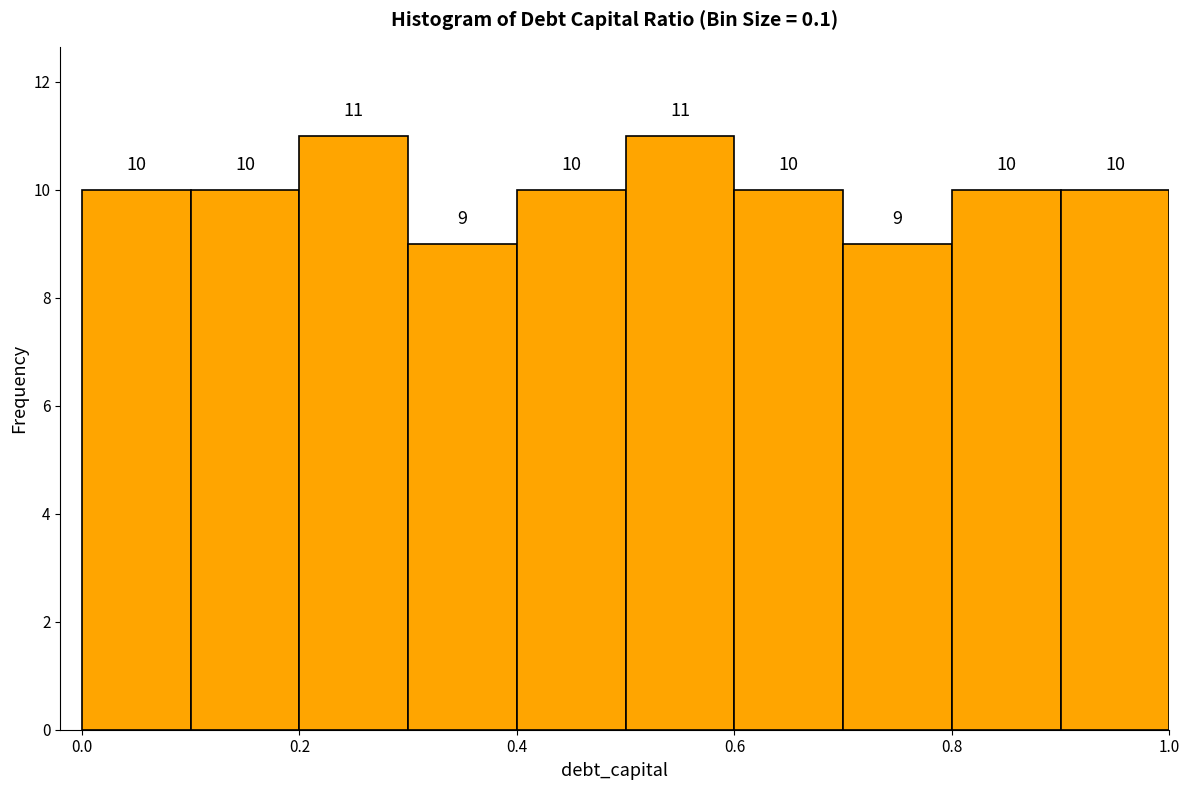

Reading left to right, list every bar in this chart as the range it spans on the x-axis followed by its height.

0.0 to 0.1: 10
0.1 to 0.2: 10
0.2 to 0.3: 11
0.3 to 0.4: 9
0.4 to 0.5: 10
0.5 to 0.6: 11
0.6 to 0.7: 10
0.7 to 0.8: 9
0.8 to 0.9: 10
0.9 to 1.0: 10